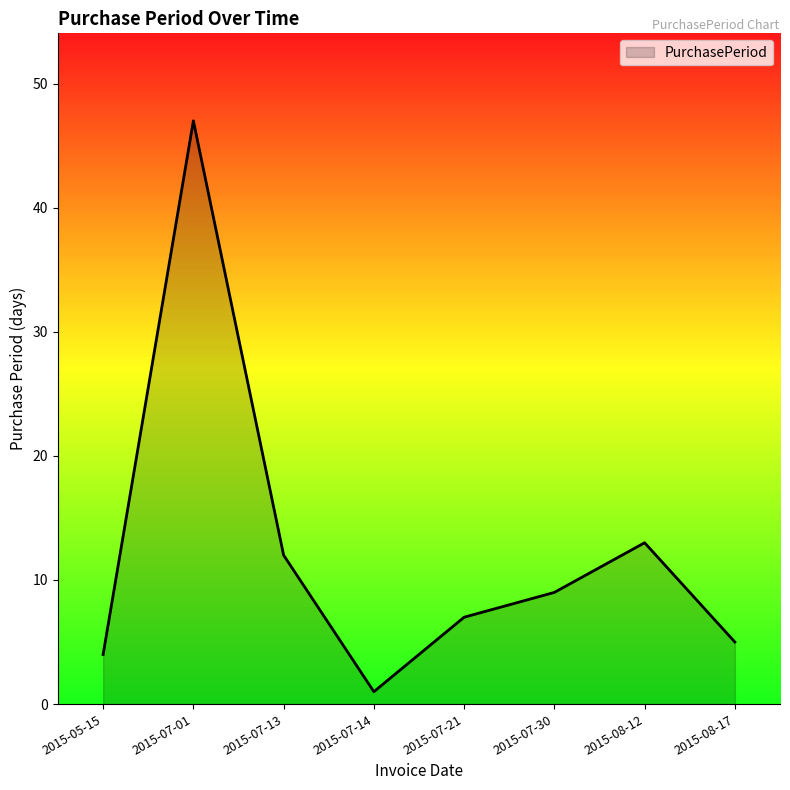

What is the minimum value shown in the chart?

1